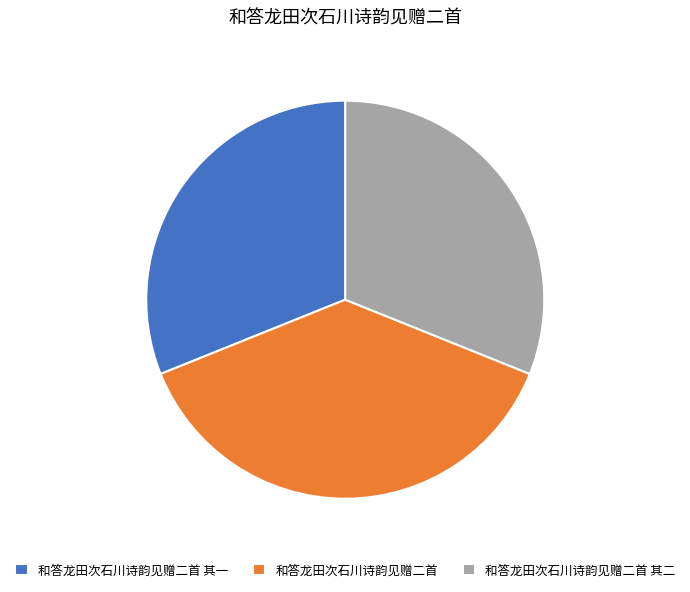

Between 和答龙田次石川诗韵见赠二首 其二 and 和答龙田次石川诗韵见赠二首, which is larger?

和答龙田次石川诗韵见赠二首